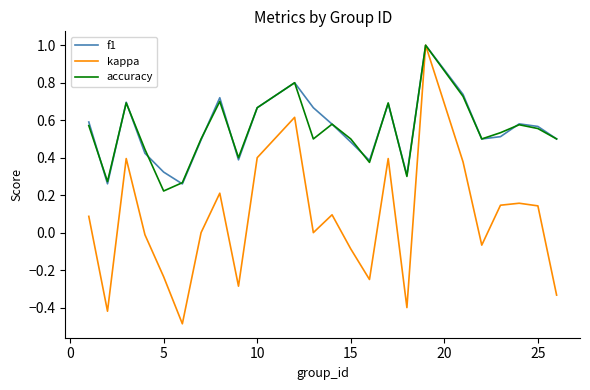

What is the smallest value displayed?

-0.5